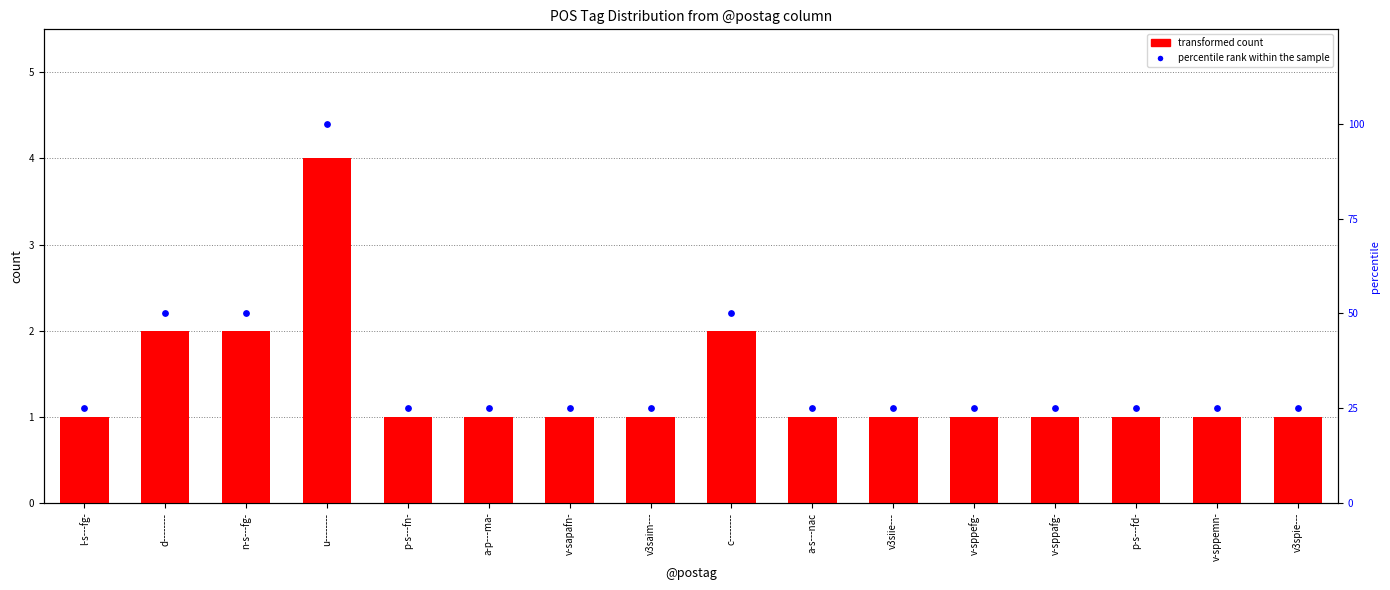

At which category is the sum across all series the highest?

u--------